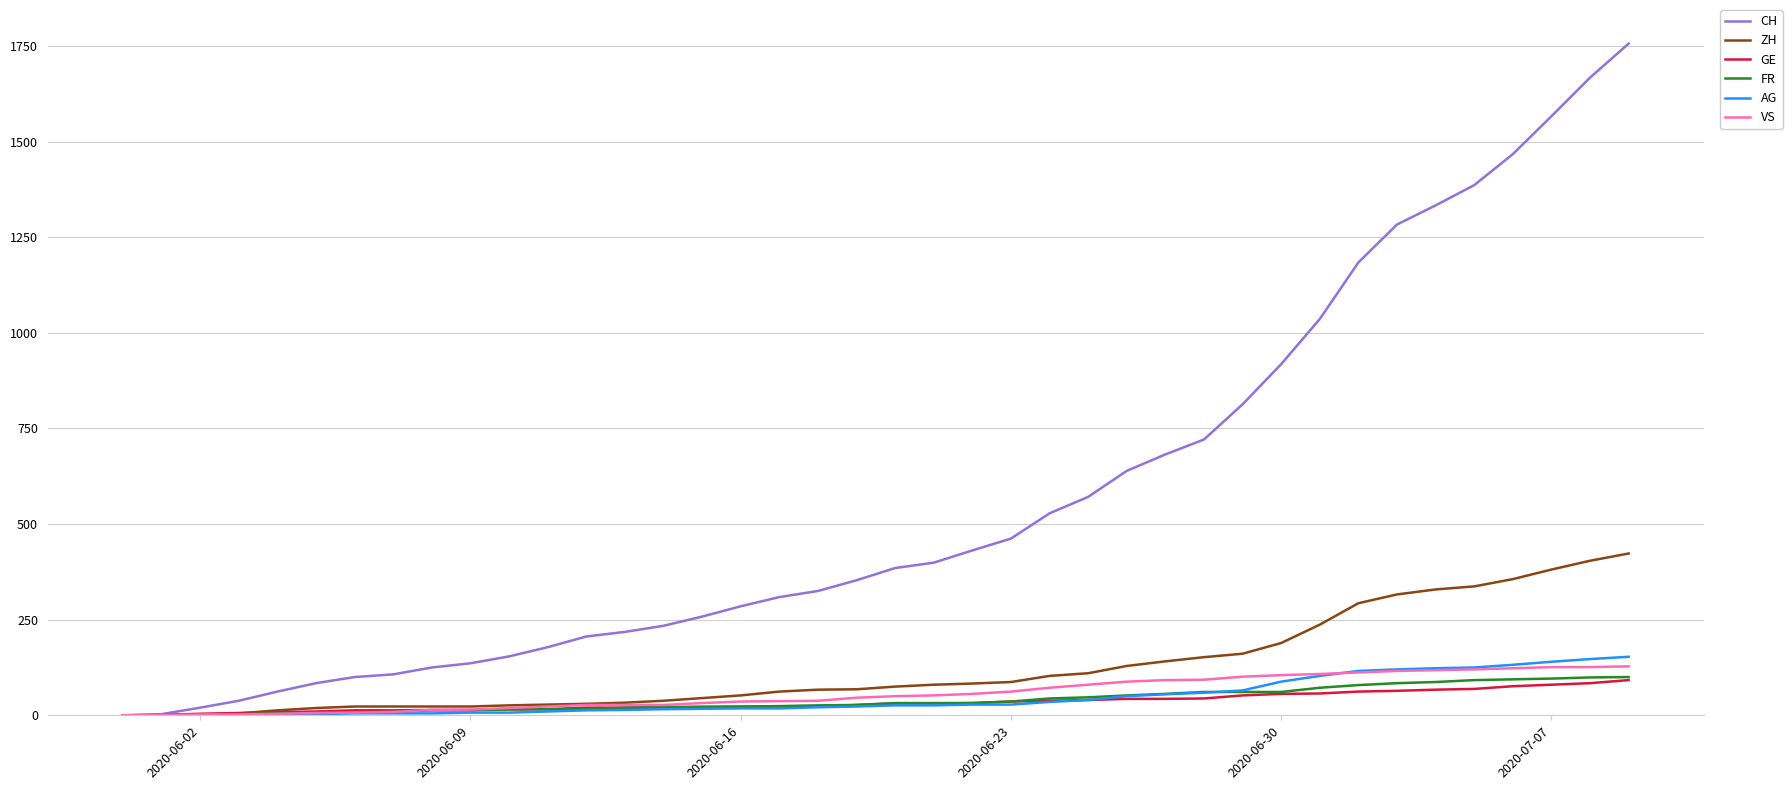

Which series has the widest spread of values?

CH